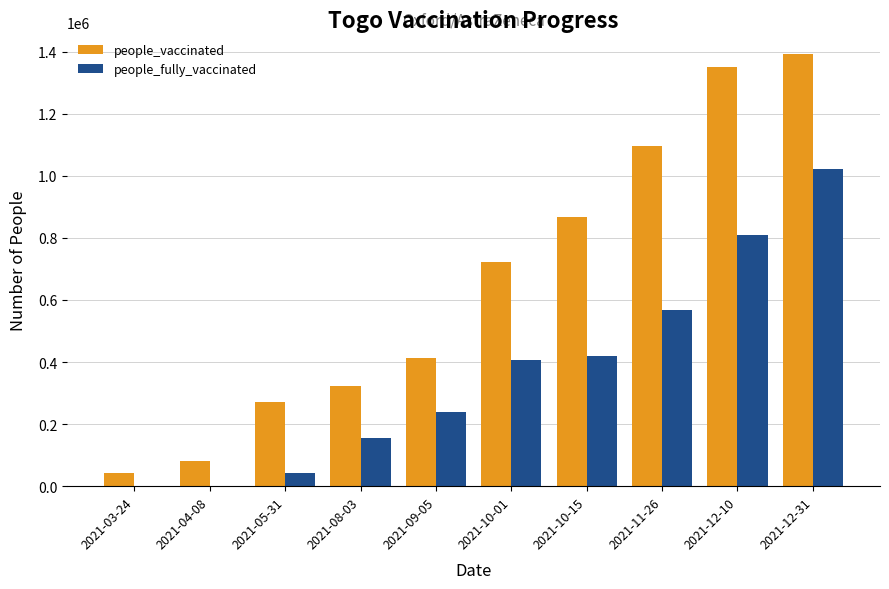

What is the maximum value for people_vaccinated?

1391738